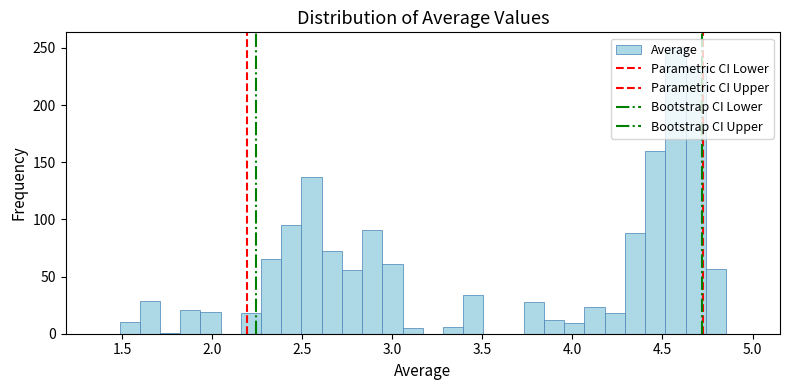

Read against the x-axis, roughly where is the centre of the tallest bar?

4.55